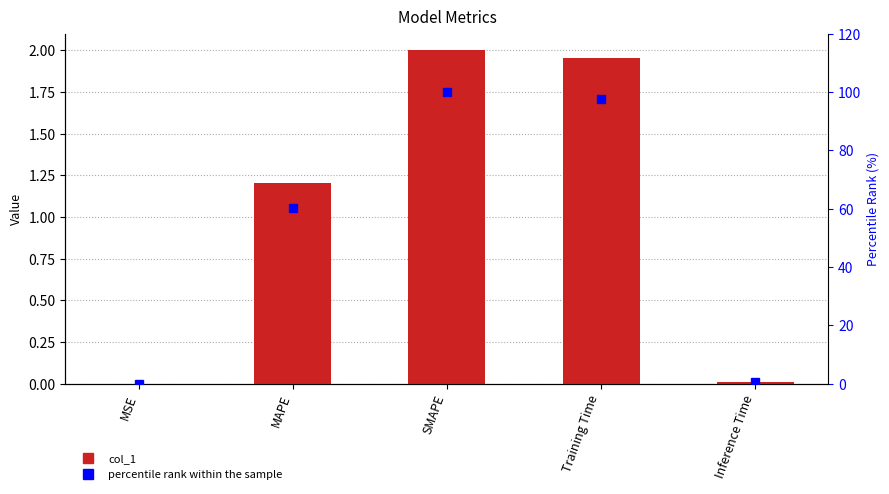

Reading left to right, list all the values displayed in this chart.

col_1: 0.0	1.2	2.0	2.0	0.0
percentile rank within the sample: 0.0	60.3	100.0	97.6	0.5